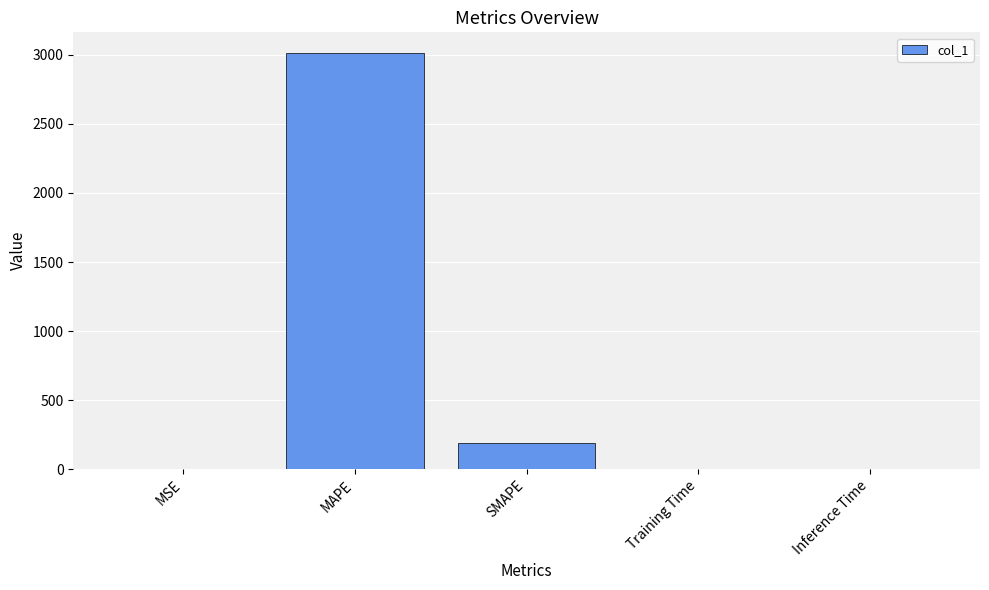

What is the greatest value displayed?

3012.4